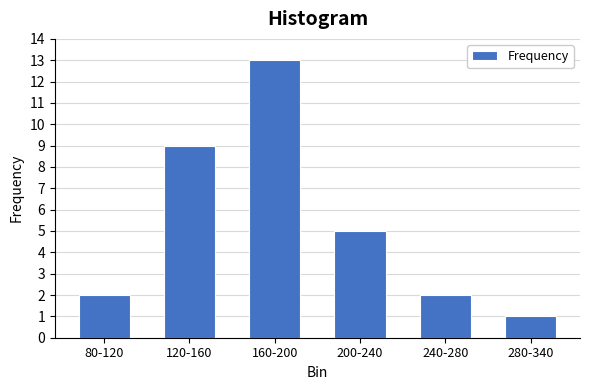

Reading left to right, transcribe all the data shown in this chart.

2	9	13	5	2	1